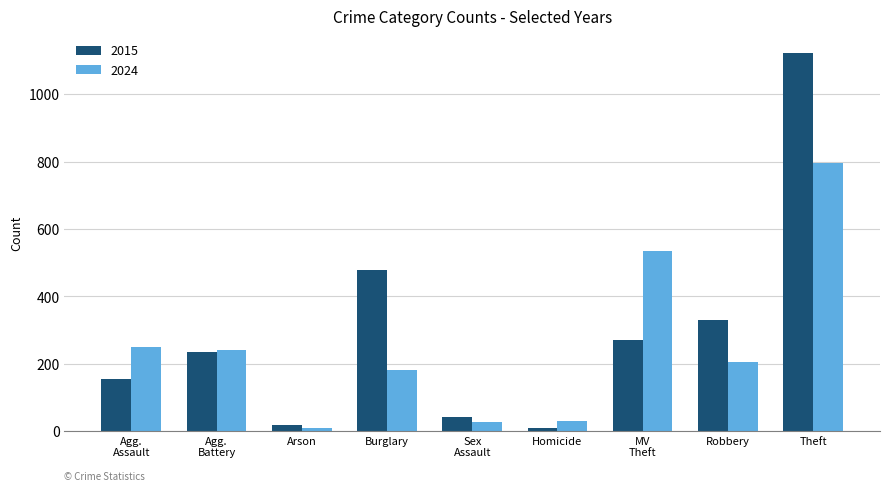

How many data points does each series have?

9